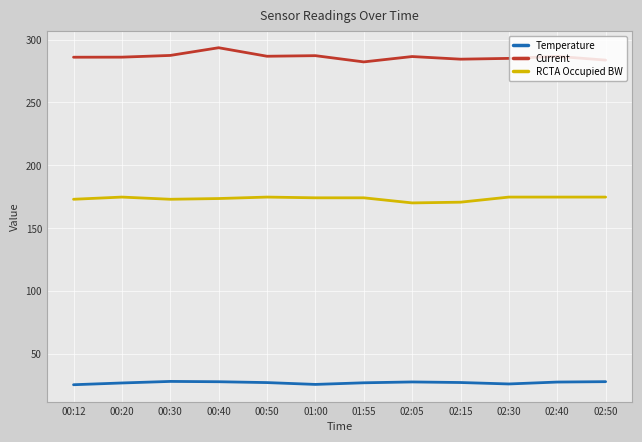

The Temperature series shows 42.3 at 02:15. True or false?

False